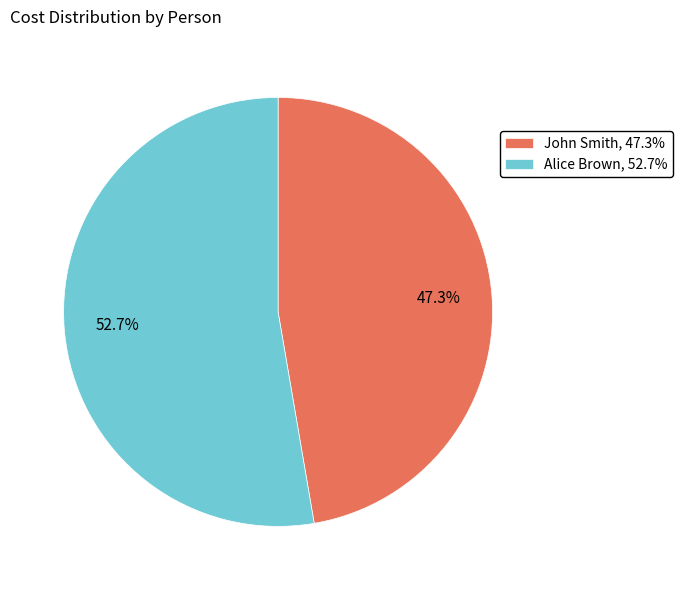

To the nearest percent, what percentage of the pie is John Smith?

47%